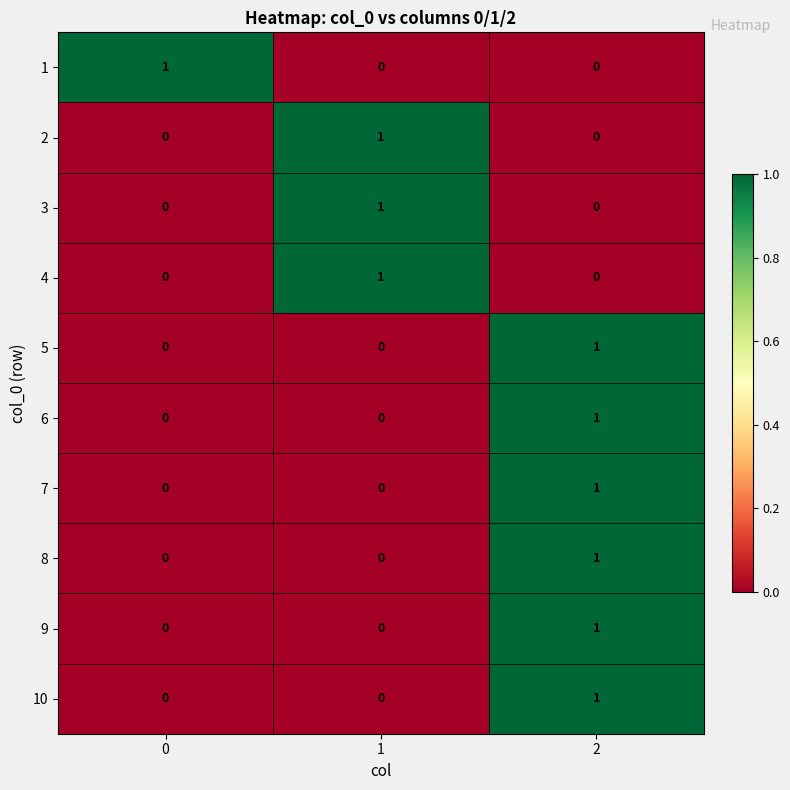

The value of 10 at 2 is 1. True or false?

True